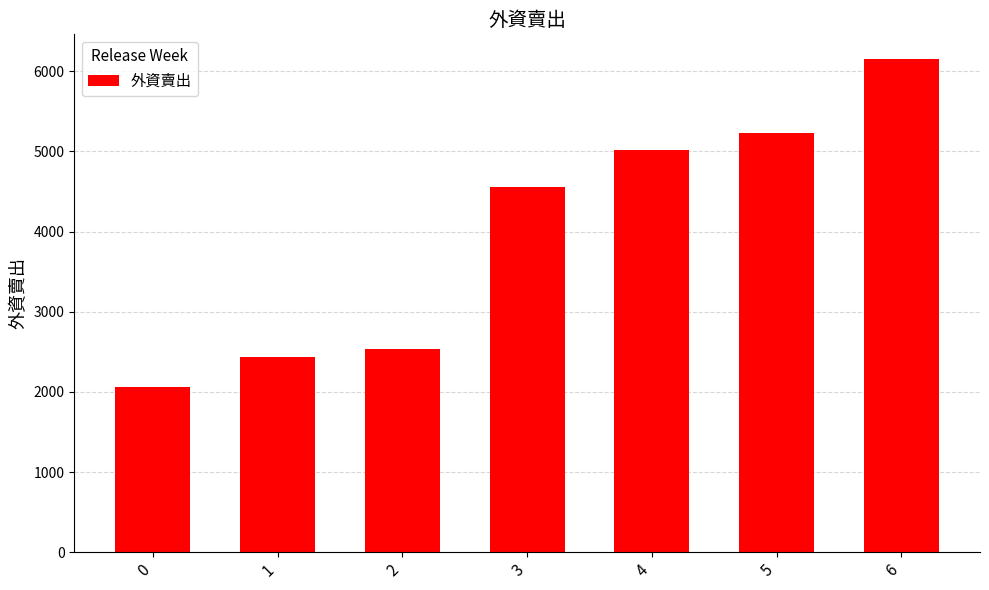

What is the difference between the values at 5 and 0?

3159